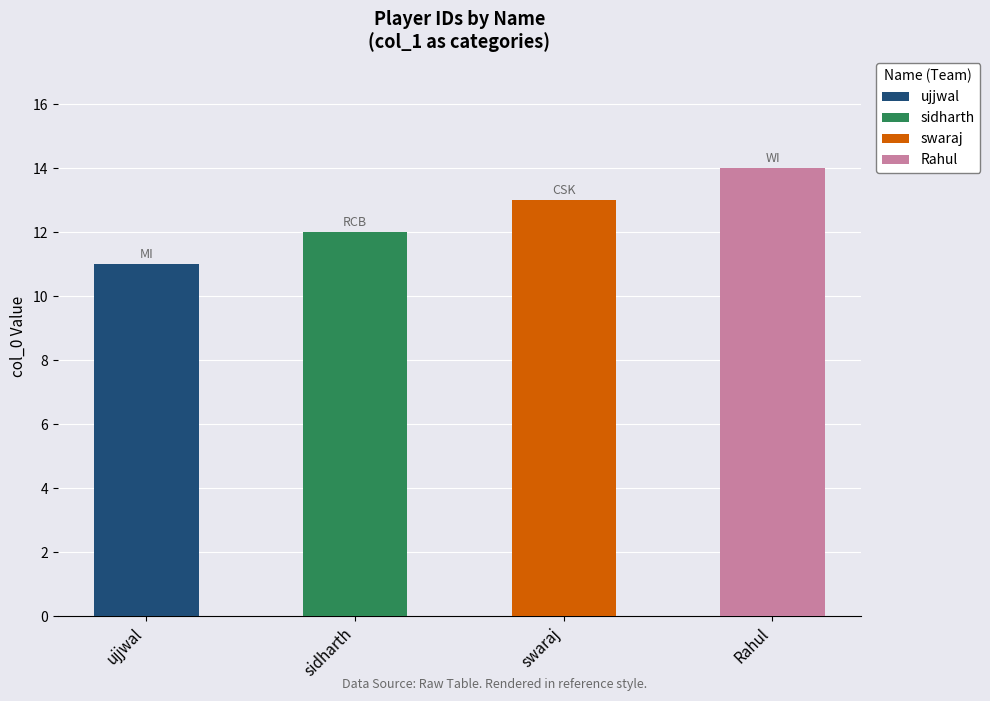

Which has a higher value, sidharth or ujjwal?

sidharth